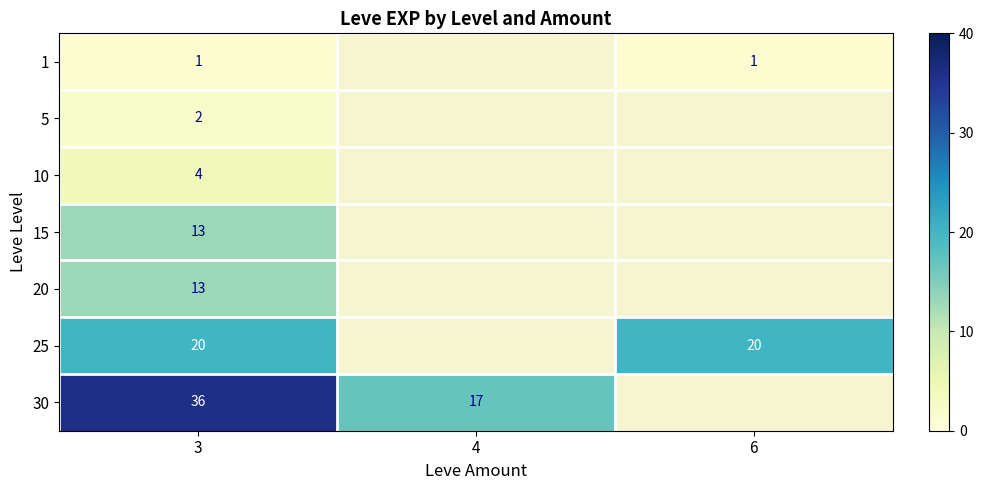

Is the value of 15 at 3 greater than the value of 25 at 3?

No